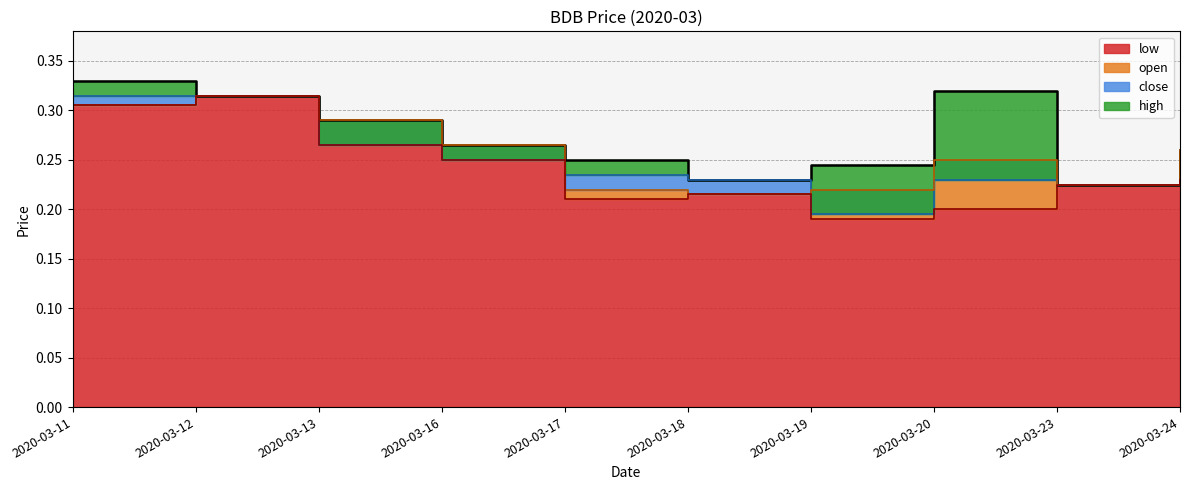

True or false: low and open cross at least once.

False